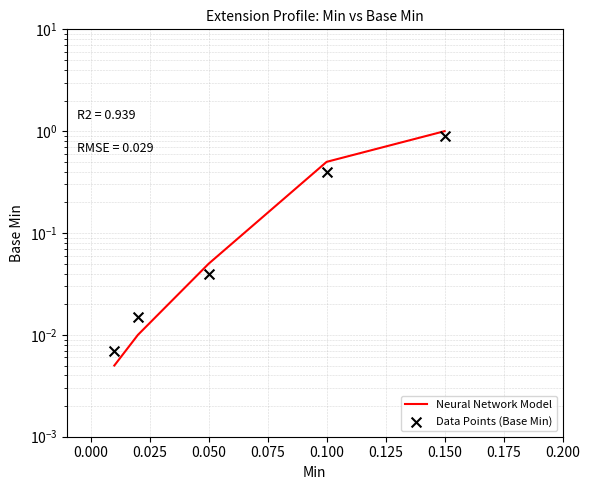

Which series reaches the maximum Y coordinate?

Neural Network Model